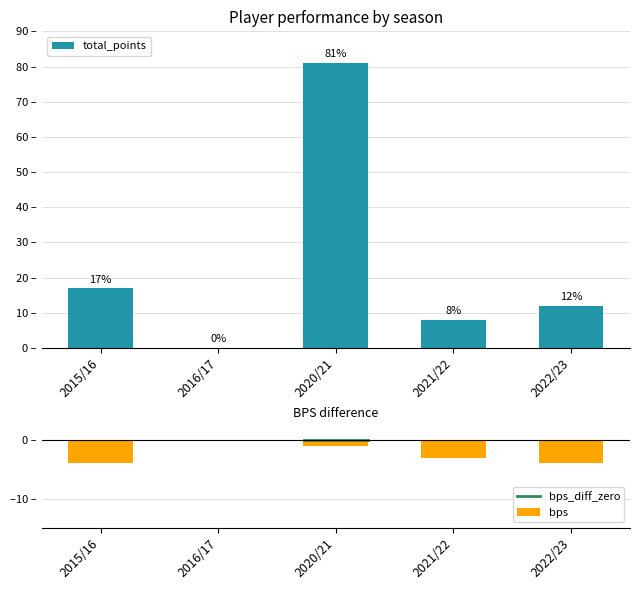

Does the chart contain any negative values?

No